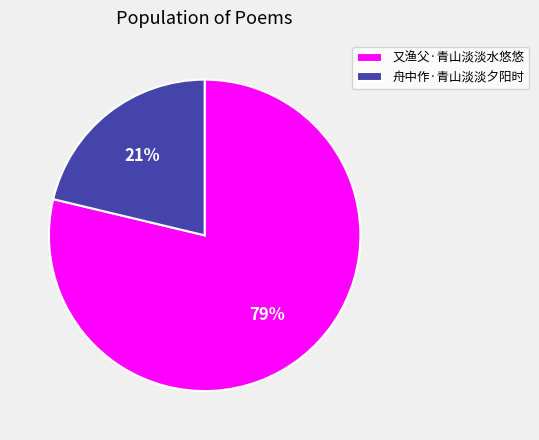

Rank the categories by value from lowest to highest.

舟中作·青山淡淡夕阳时, 又渔父·青山淡淡水悠悠